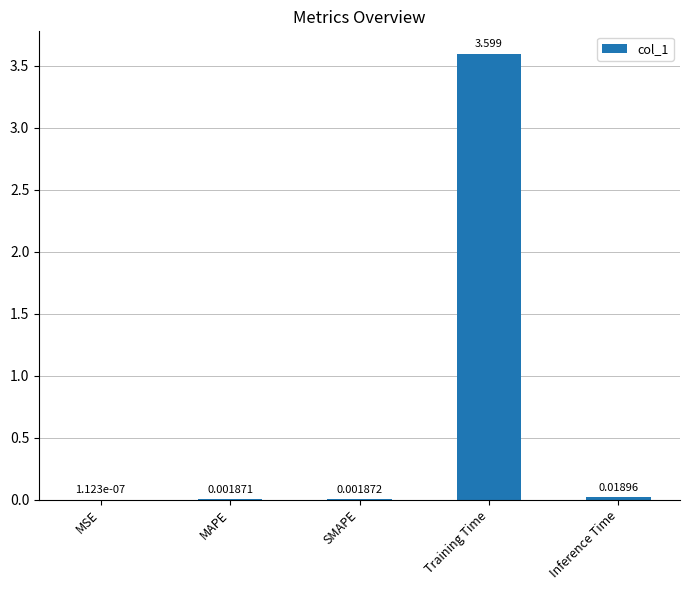

Does the chart contain stacked bars?

No